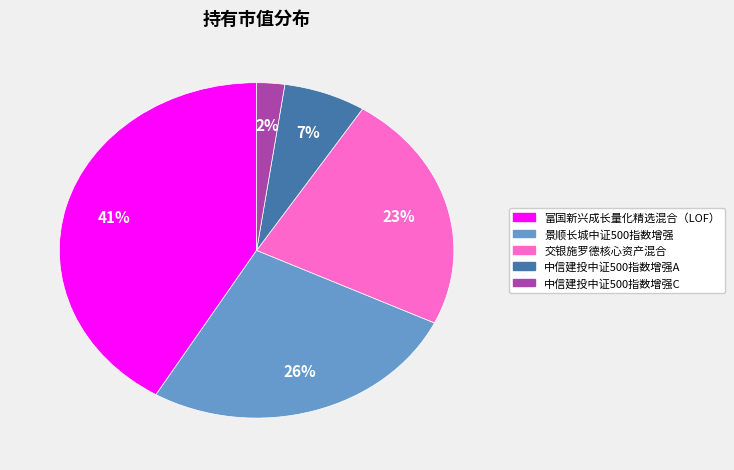

Does 交银施罗德核心资产混合 represent more than half of the total?

No